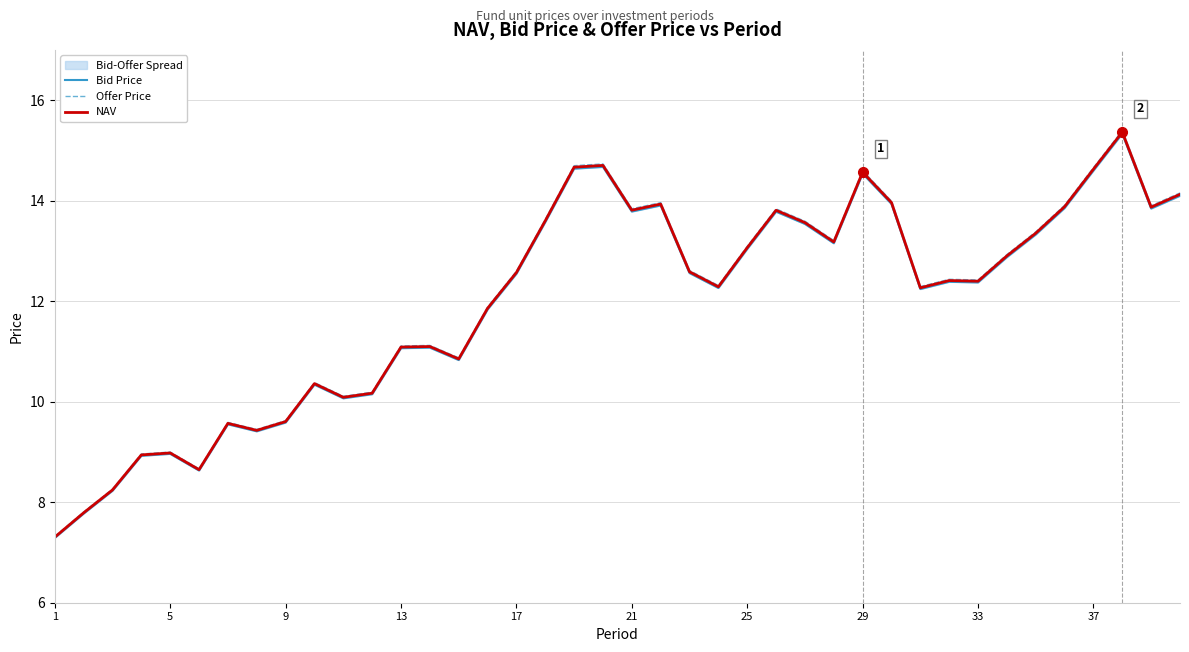

Where does the NAV series first go above 12?

17